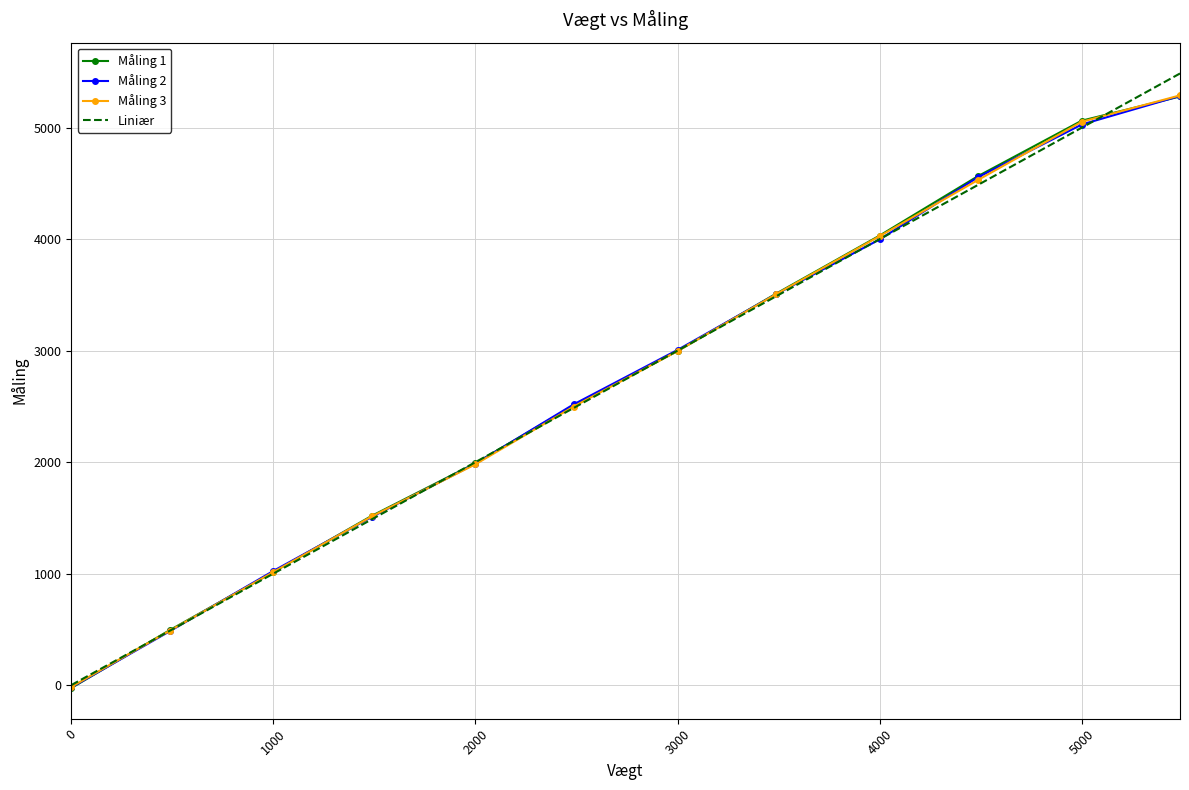

What is the maximum value shown in the chart?

5486.0